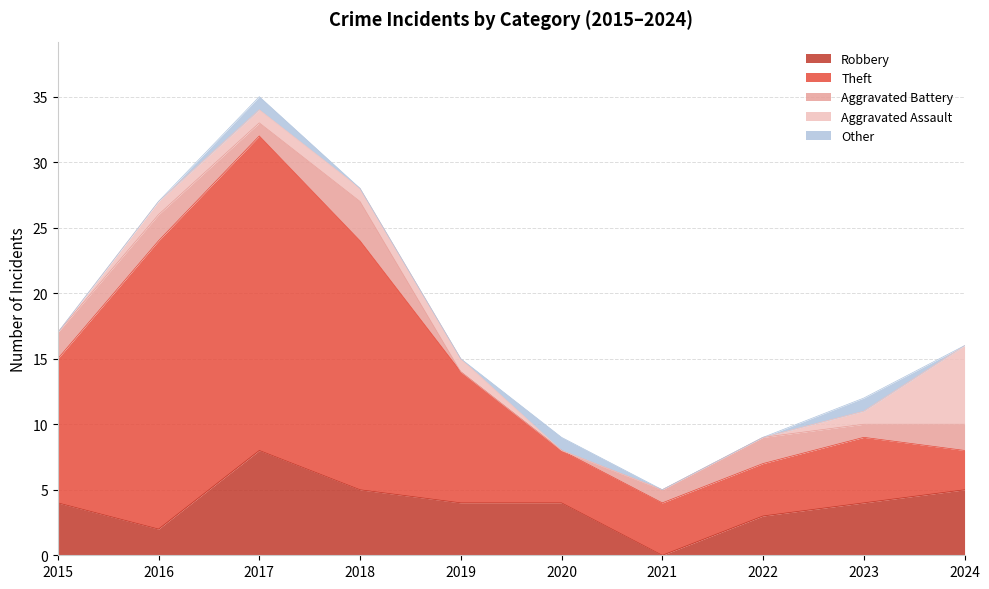

What is the average value of the Robbery series?

4